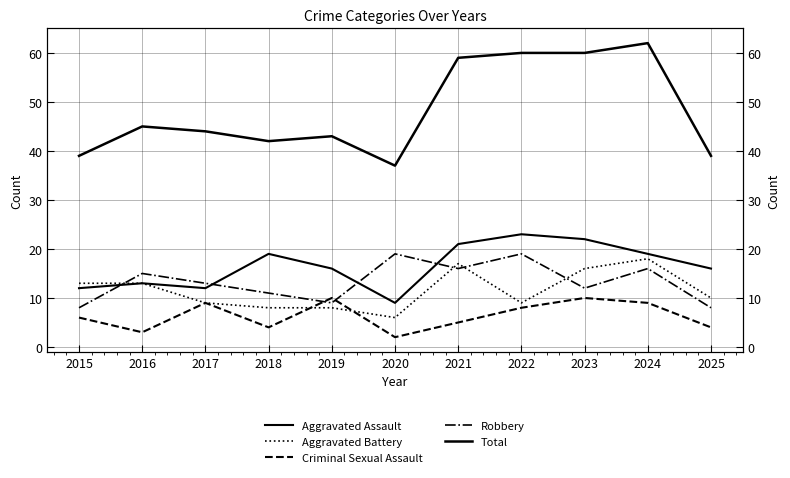

Reading right to left, what are all the values shown in this chart?

Aggravated Assault: 2025=16	2024=19	2023=22	2022=23	2021=21	2020=9	2019=16	2018=19	2017=12	2016=13	2015=12
Aggravated Battery: 2025=10	2024=18	2023=16	2022=9	2021=17	2020=6	2019=8	2018=8	2017=9	2016=13	2015=13
Criminal Sexual Assault: 2025=4	2024=9	2023=10	2022=8	2021=5	2020=2	2019=10	2018=4	2017=9	2016=3	2015=6
Robbery: 2025=8	2024=16	2023=12	2022=19	2021=16	2020=19	2019=9	2018=11	2017=13	2016=15	2015=8
Total: 2025=39	2024=62	2023=60	2022=60	2021=59	2020=37	2019=43	2018=42	2017=44	2016=45	2015=39